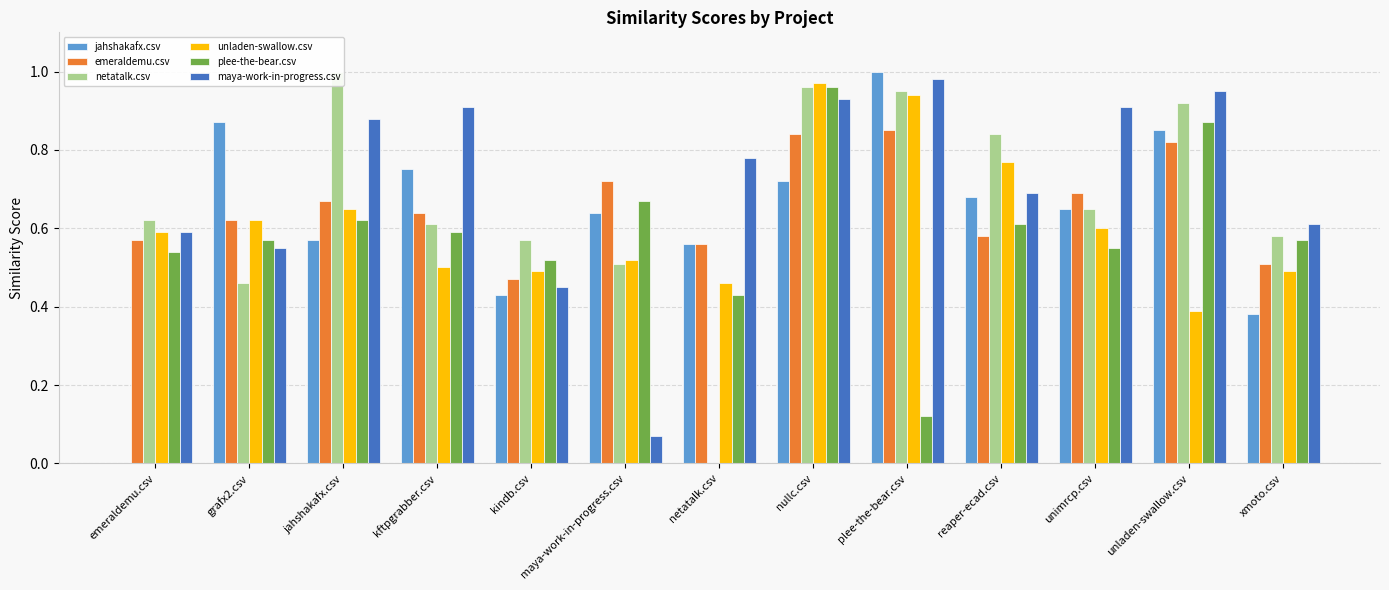

Reading left to right, extract all data points from this chart.

jahshakafx.csv: 0.0	0.9	0.6	0.8	0.4	0.6	0.6	0.7	1.0	0.7	0.7	0.8	0.4
emeraldemu.csv: 0.6	0.6	0.7	0.6	0.5	0.7	0.6	0.8	0.8	0.6	0.7	0.8	0.5
netatalk.csv: 0.6	0.5	1.0	0.6	0.6	0.5	0.0	1.0	0.9	0.8	0.7	0.9	0.6
unladen-swallow.csv: 0.6	0.6	0.7	0.5	0.5	0.5	0.5	1.0	0.9	0.8	0.6	0.4	0.5
plee-the-bear.csv: 0.5	0.6	0.6	0.6	0.5	0.7	0.4	1.0	0.1	0.6	0.6	0.9	0.6
maya-work-in-progress.csv: 0.6	0.6	0.9	0.9	0.5	0.1	0.8	0.9	1.0	0.7	0.9	0.9	0.6